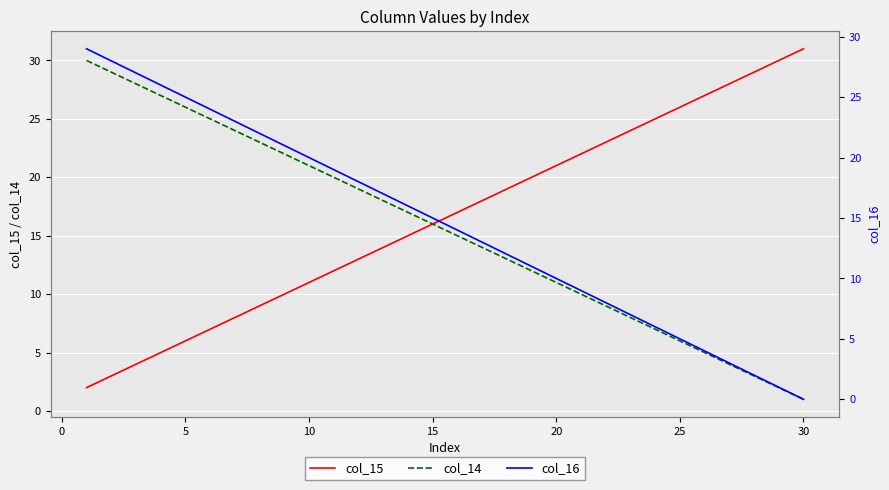

The col_14 series shows 13 at 30. True or false?

False